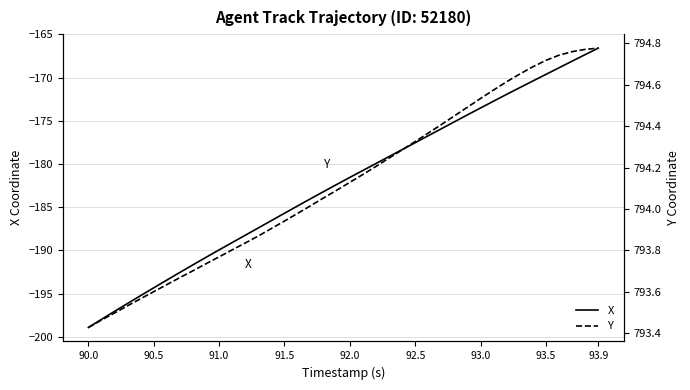

Which category has the lowest value in the X series?

90.0